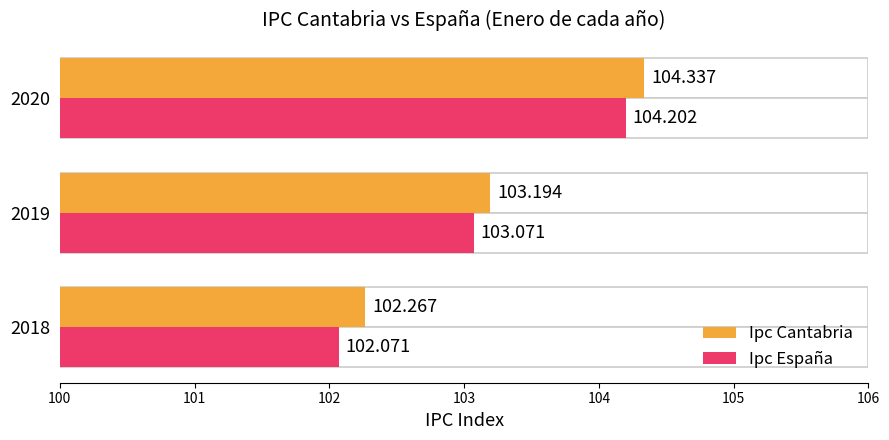

What is the minimum value shown in the chart?

102.1